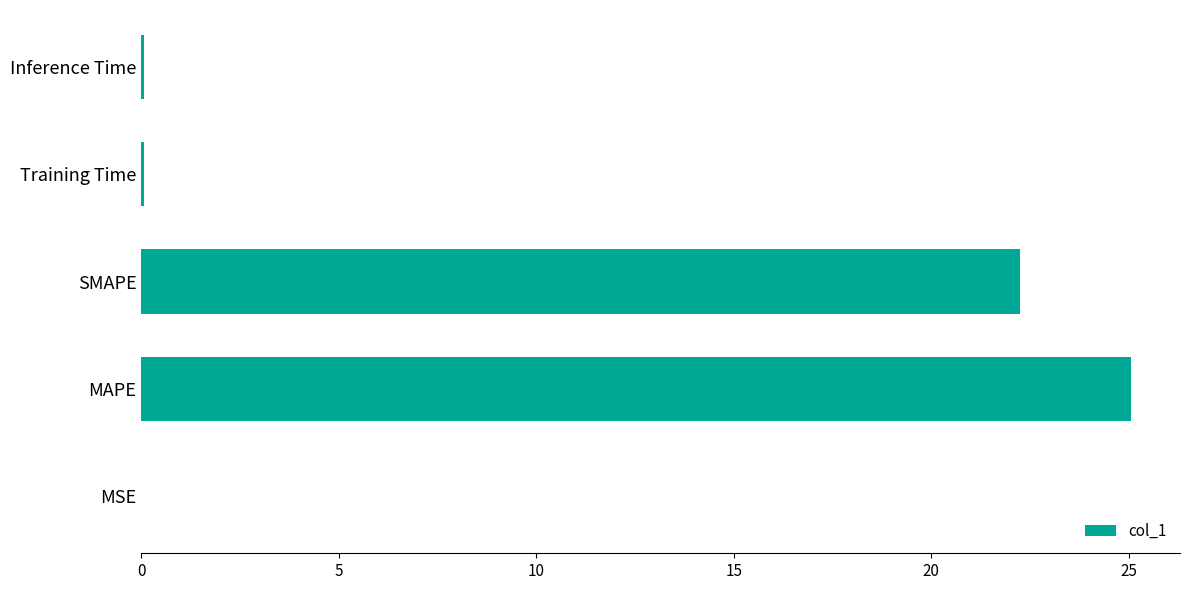

What is the average value?

9.5